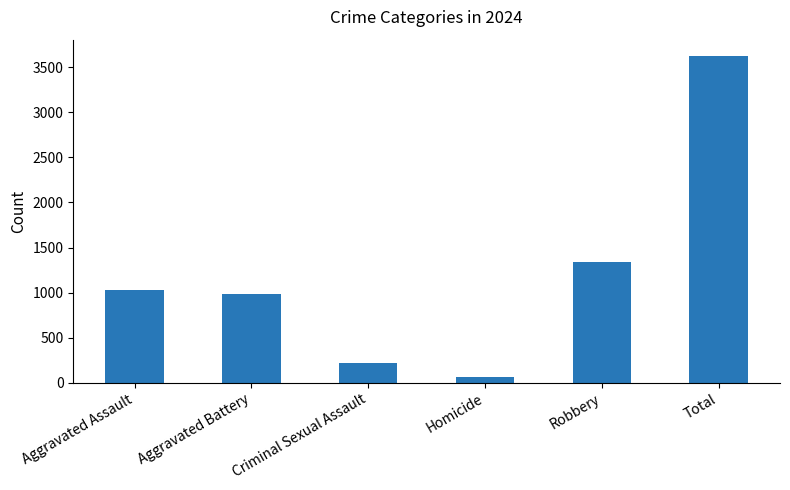

What is the greatest value displayed?

3625